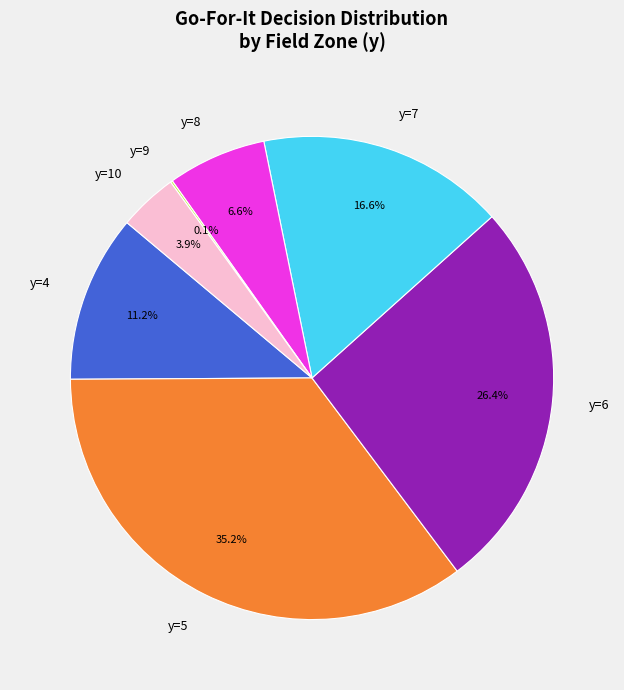

Is y=5 the majority of the pie?

No